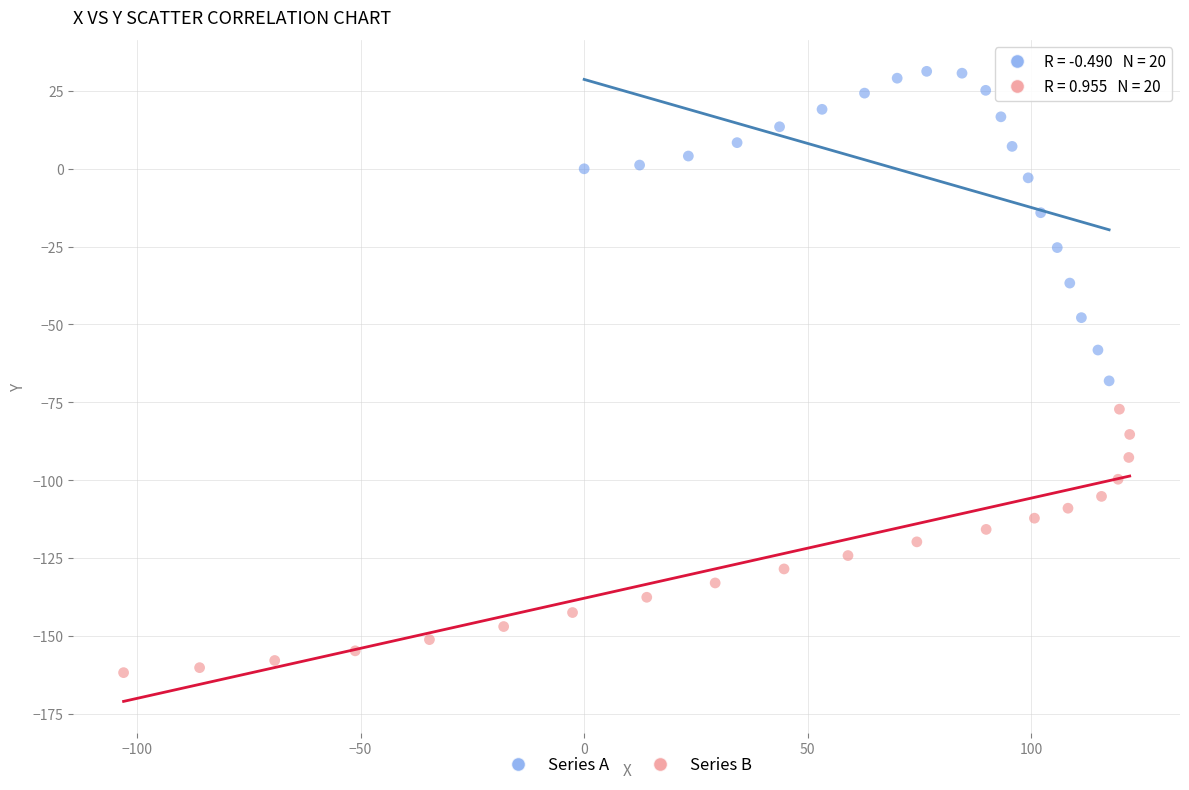

Which series reaches the minimum Y coordinate?

Series B